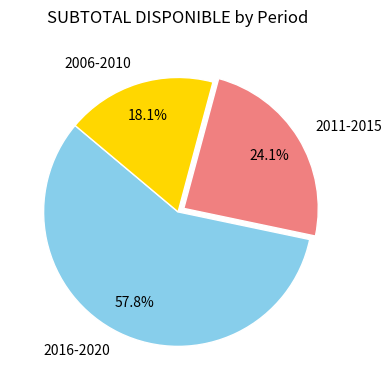

What percentage do 2016-2020 and 2011-2015 together represent?

81.9%